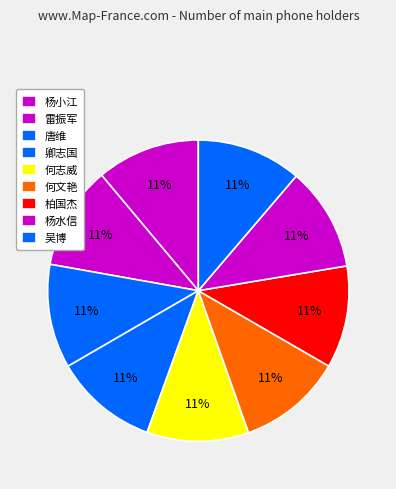

The 卿志国 slice represents 17% of the pie. True or false?

False